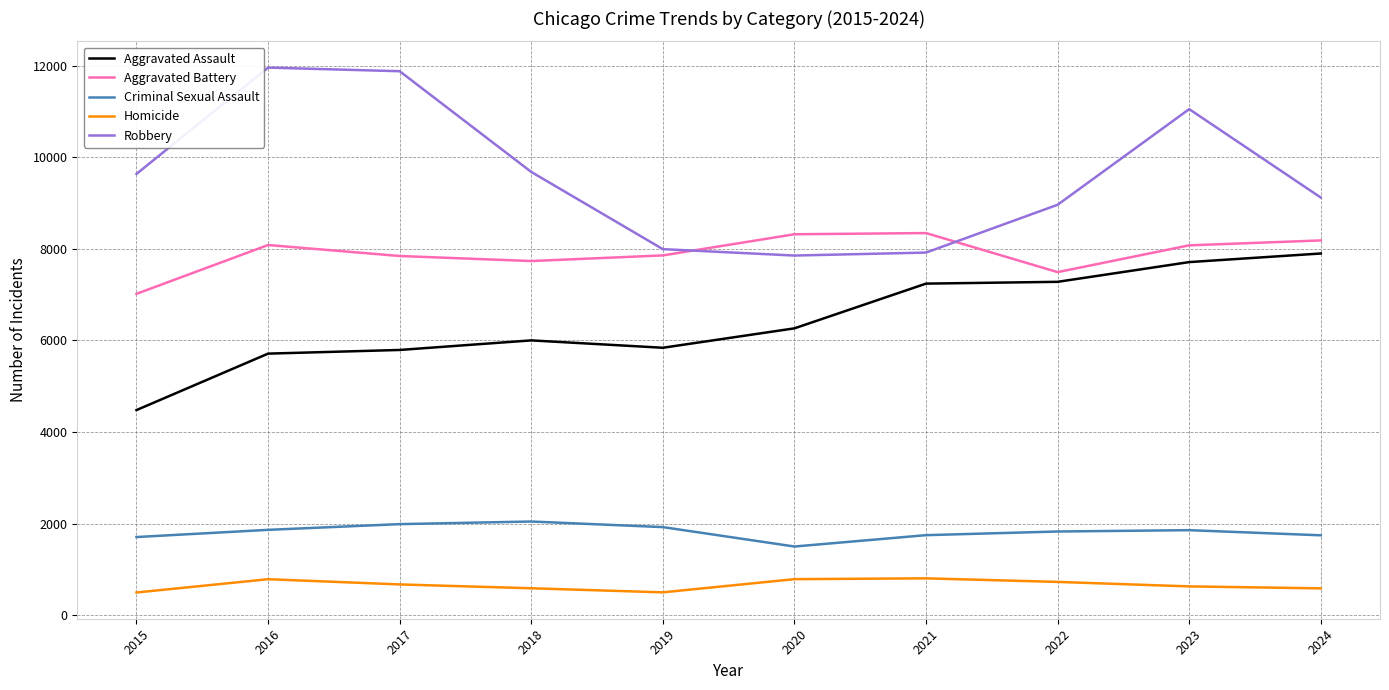

Is it true that Aggravated Assault equals 7900 at 2024?

True